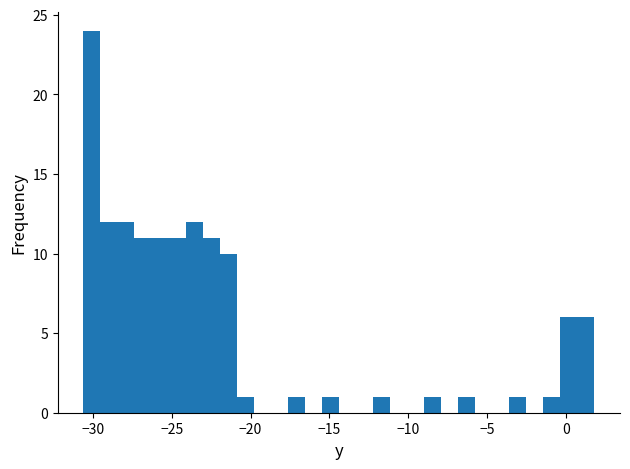

Around what value on the x-axis is the tallest bar? Give the approximate position of its centre, as read against the axis.

-30.0